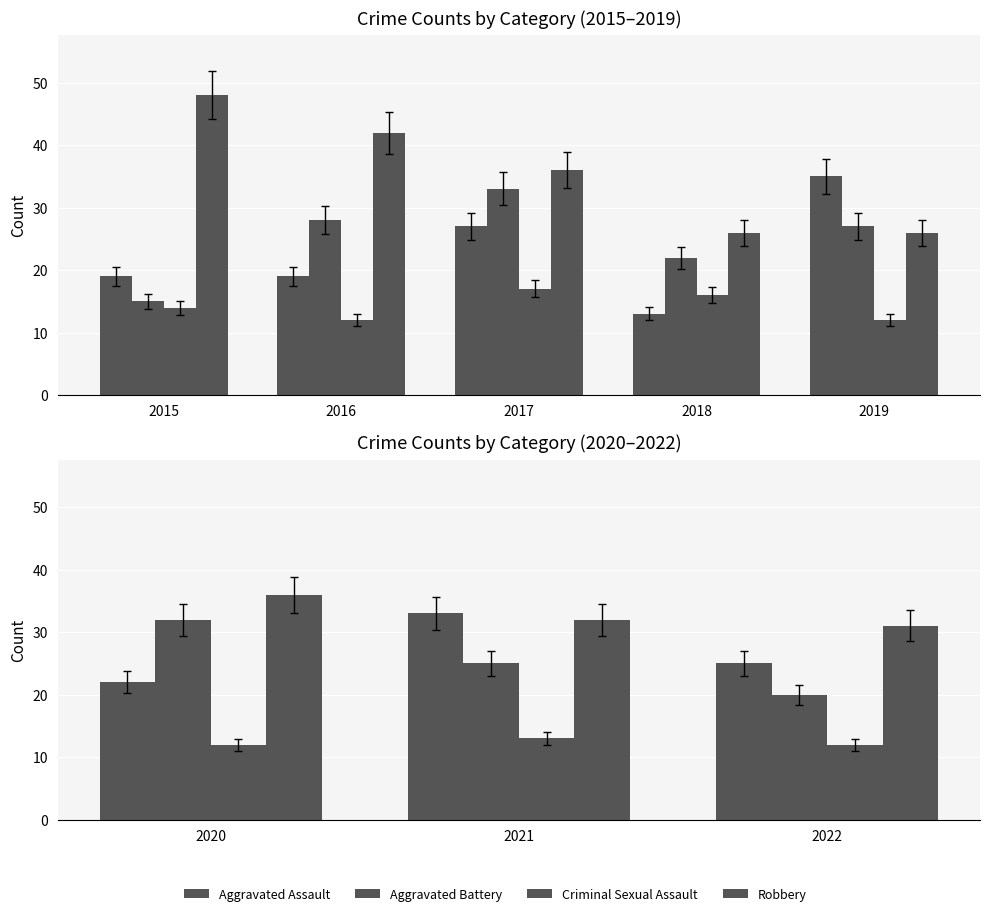

How many series are shown in this chart?

4